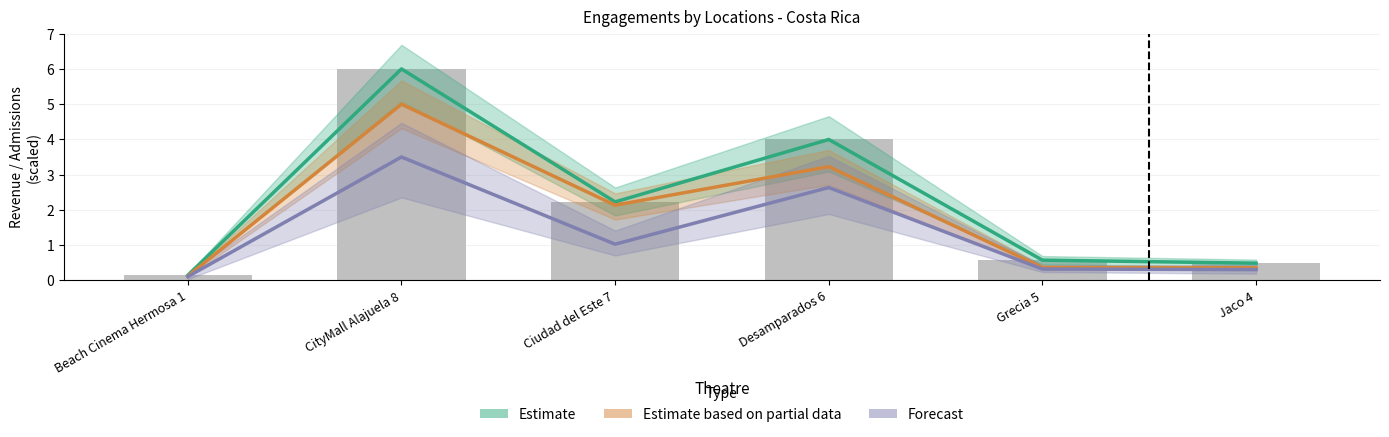

Count the number of data series in this chart.

3